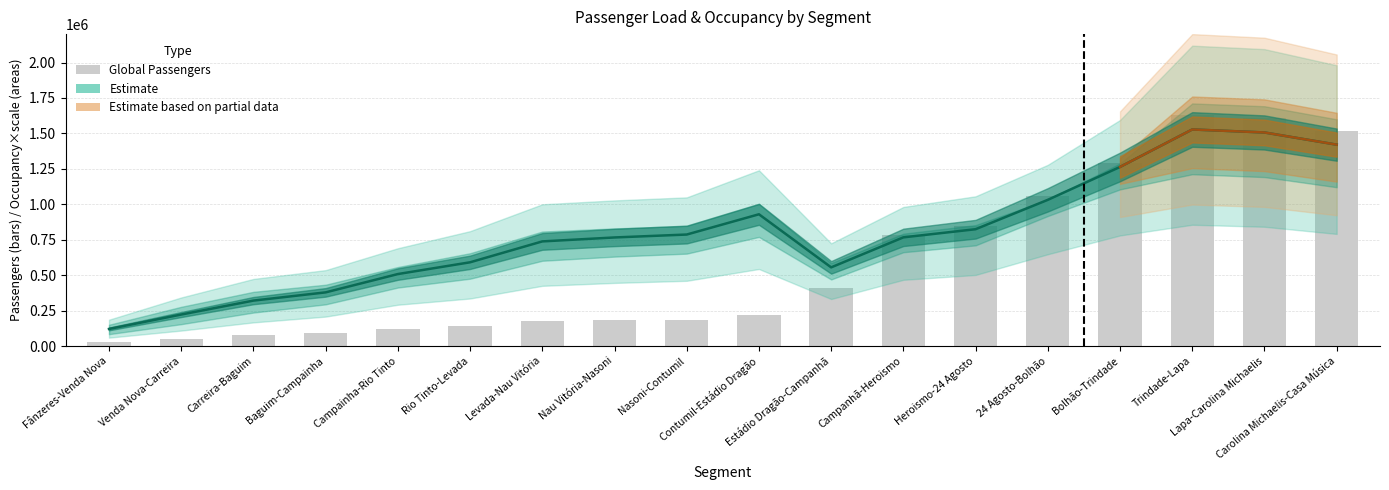

The chart shows a value of 75401.5 at Carreira-Baguim. True or false?

True